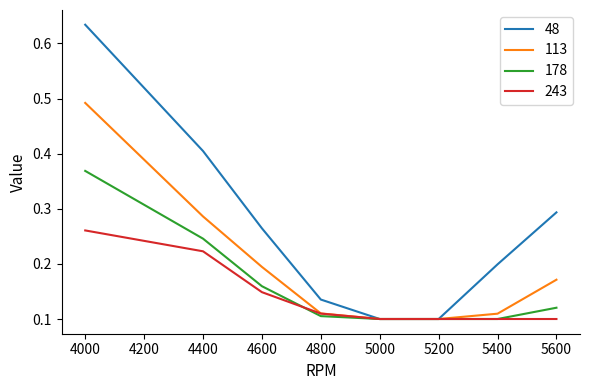

Which series has the largest range (max minus min)?

48